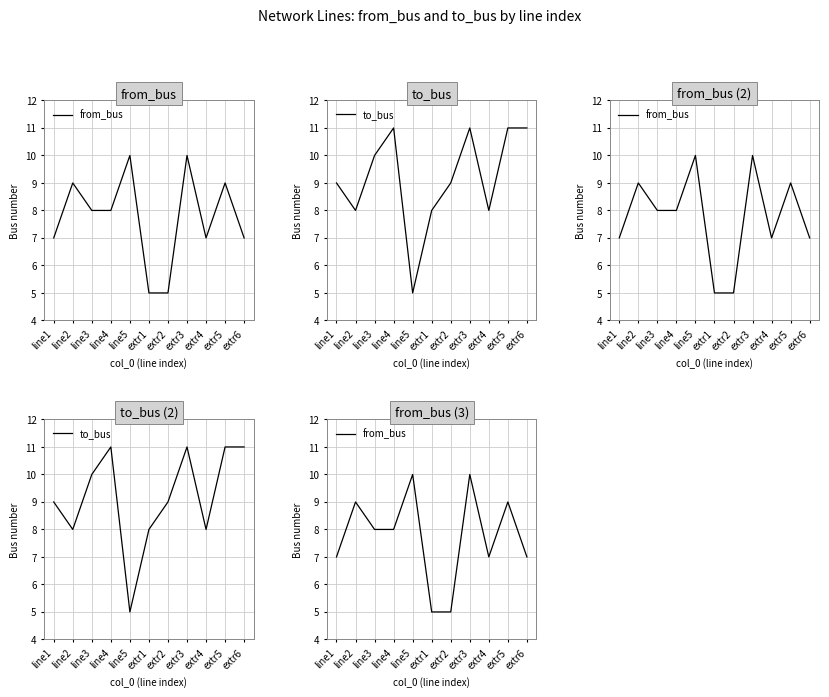

The from_bus series shows 10 at extr3. True or false?

True